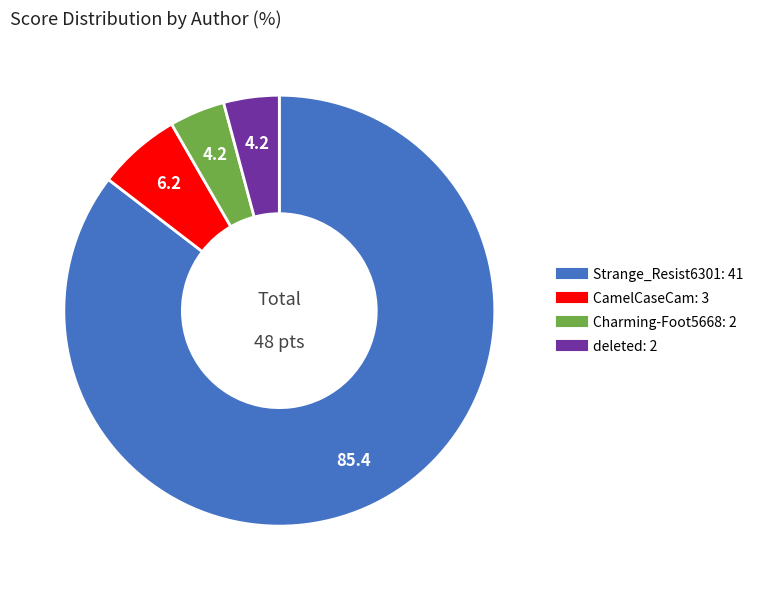

Combined, do CamelCaseCam and deleted account for over 50%?

No